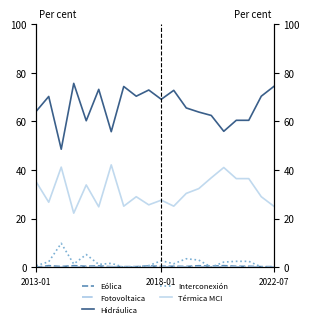

Reading left to right, transcribe all the data shown in this chart.

Eólica: 0.0	0.7	0.3	0.7	0.4	0.6	0.3	0.3	0.3	0.6	0.4	0.4	0.4	0.6	0.5	0.7	0.4	0.4	0.3	0.3
Fotovoltaica: 0.0	0.0	0.0	0.1	0.2	0.2	0.2	0.2	0.2	0.2	0.2	0.2	0.2	0.2	0.2	0.2	0.2	0.2	0.2	0.2
Hidráulica: 64.2	70.3	48.6	75.6	60.3	73.2	55.8	74.4	70.4	72.9	69.1	72.8	65.5	63.8	62.4	55.9	60.5	60.5	70.4	74.4
Interconexión: 0.7	2.3	9.9	1.3	5.2	1.2	1.6	0.1	0.2	0.7	2.7	1.5	3.5	3.0	0.1	2.1	2.5	2.5	0.2	0.1
Térmica MCI: 35.1	26.8	41.2	22.3	33.9	24.9	42.1	25.1	29.0	25.7	27.6	25.1	30.4	32.4	36.8	41.0	36.5	36.5	29.0	25.1